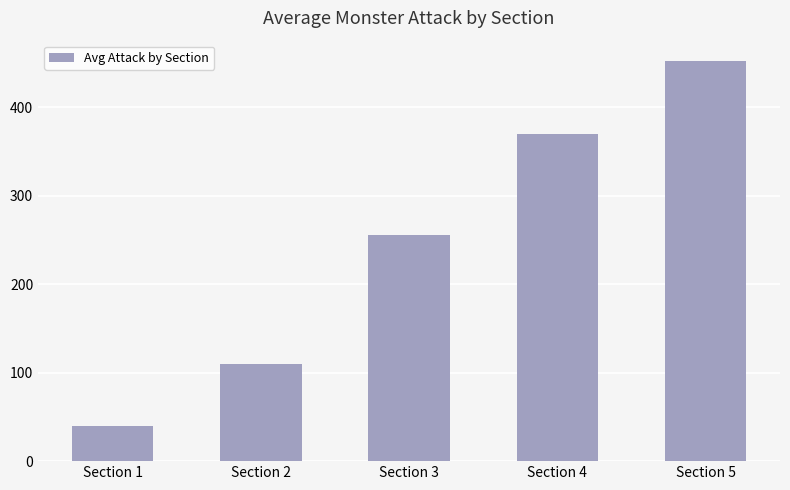

Which label corresponds to the smallest value in the chart?

Section 1